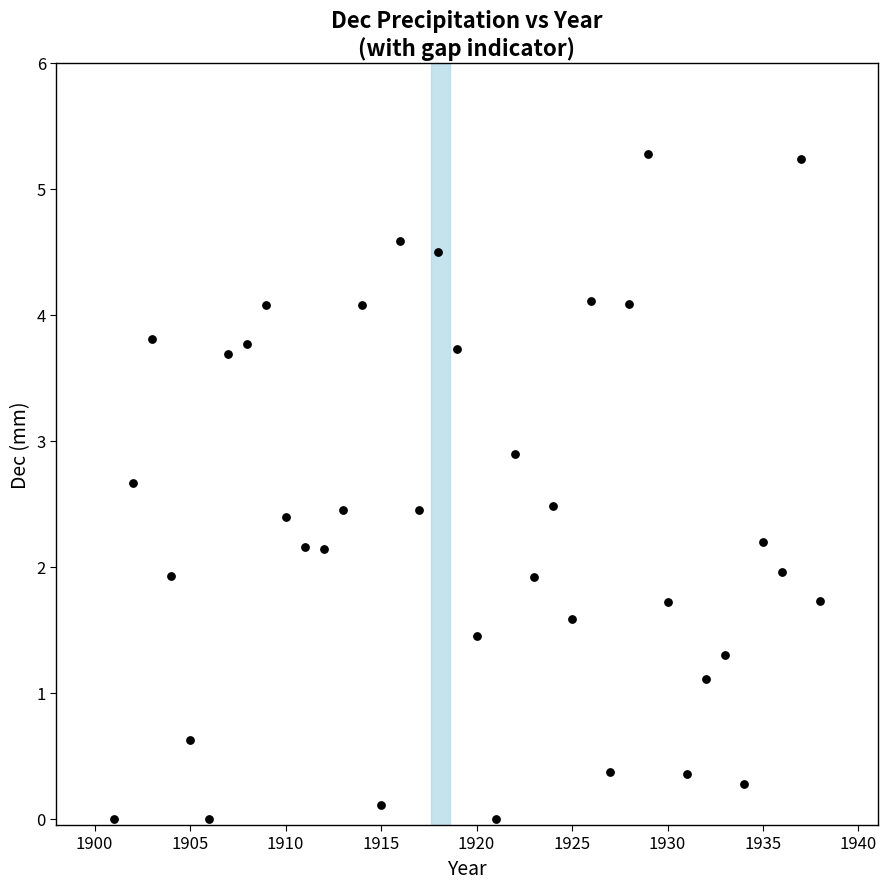

What is the range of Y values (max minus min)?

5.3